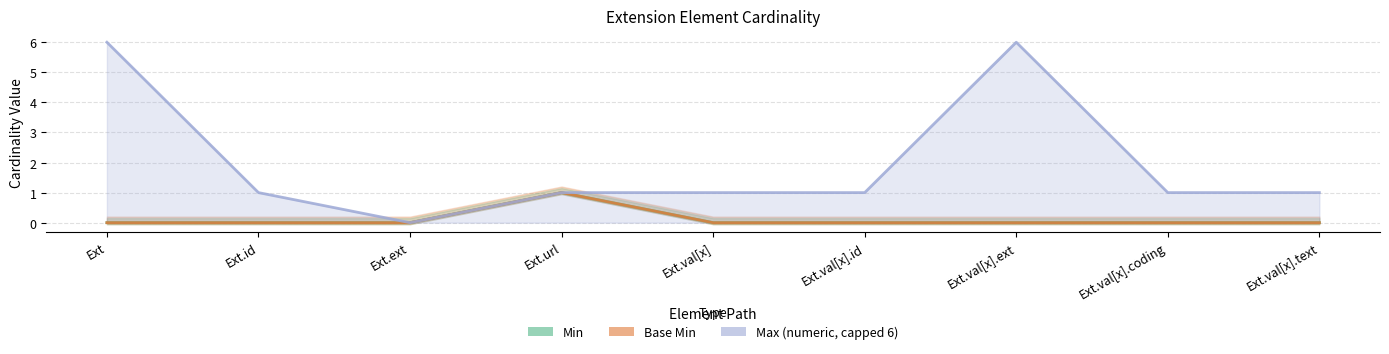

Which series has the largest total across all categories?

Max (numeric, capped 6)